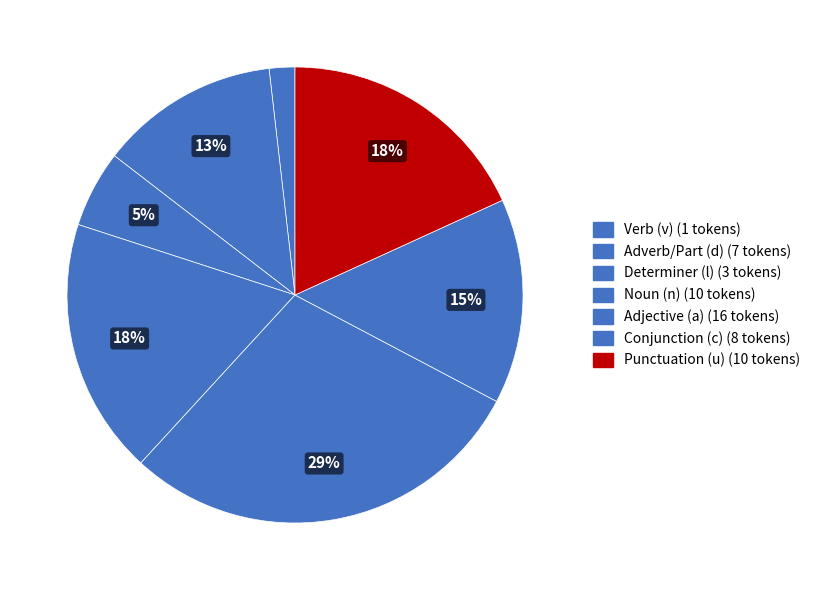

How many slices are in this pie chart?

7